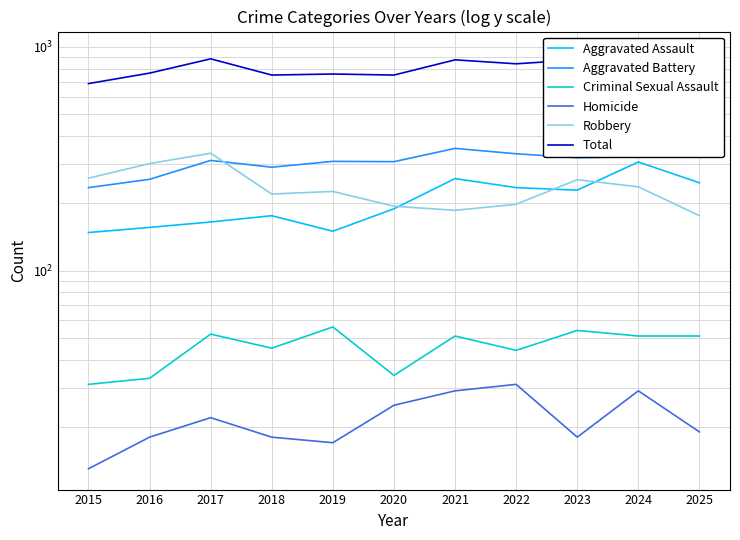

What is the difference between the highest and lowest values at 2024?

917